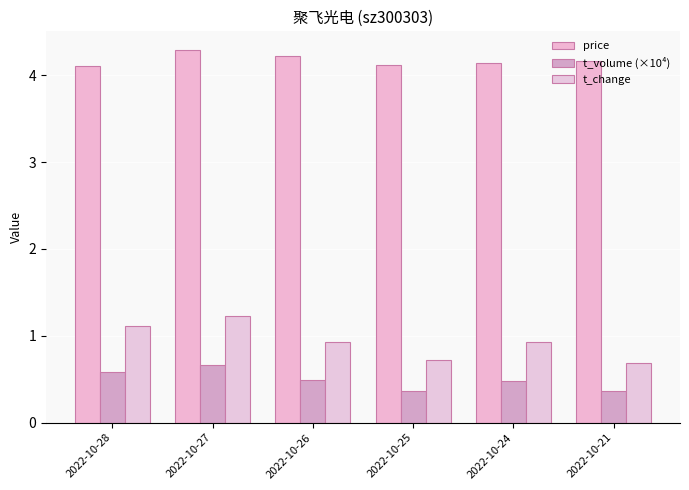

True or false: t_volume (×10⁴) has a value of 0.3 at 2022-10-27.

False